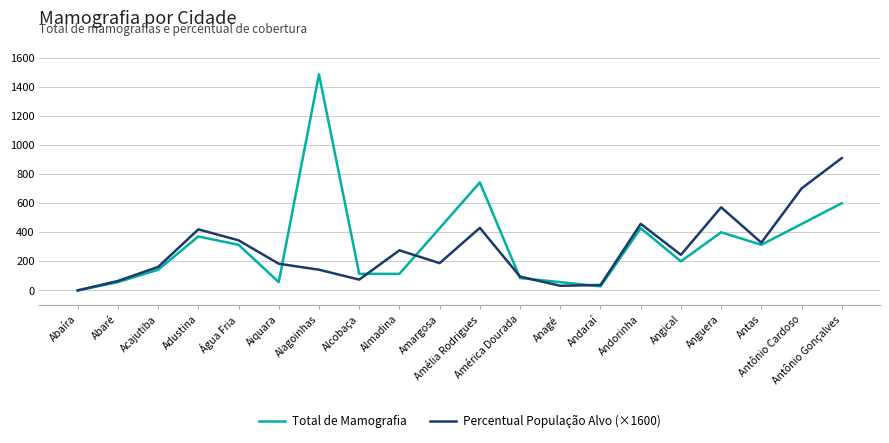

At which label does Total de Mamografia first exceed 314?

Adustina